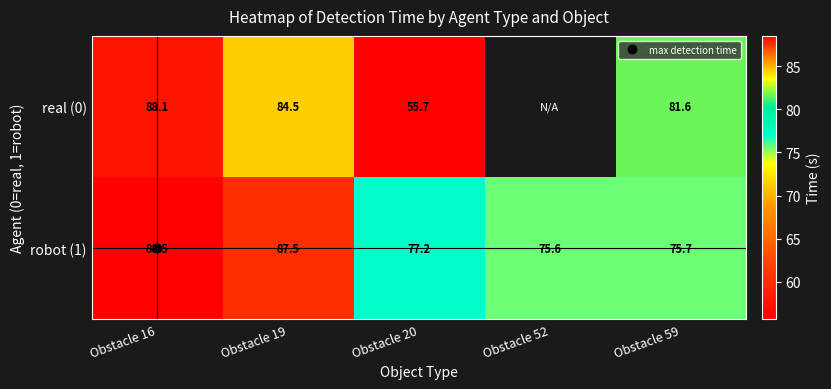

What is the minimum value for robot (1)?

75.6